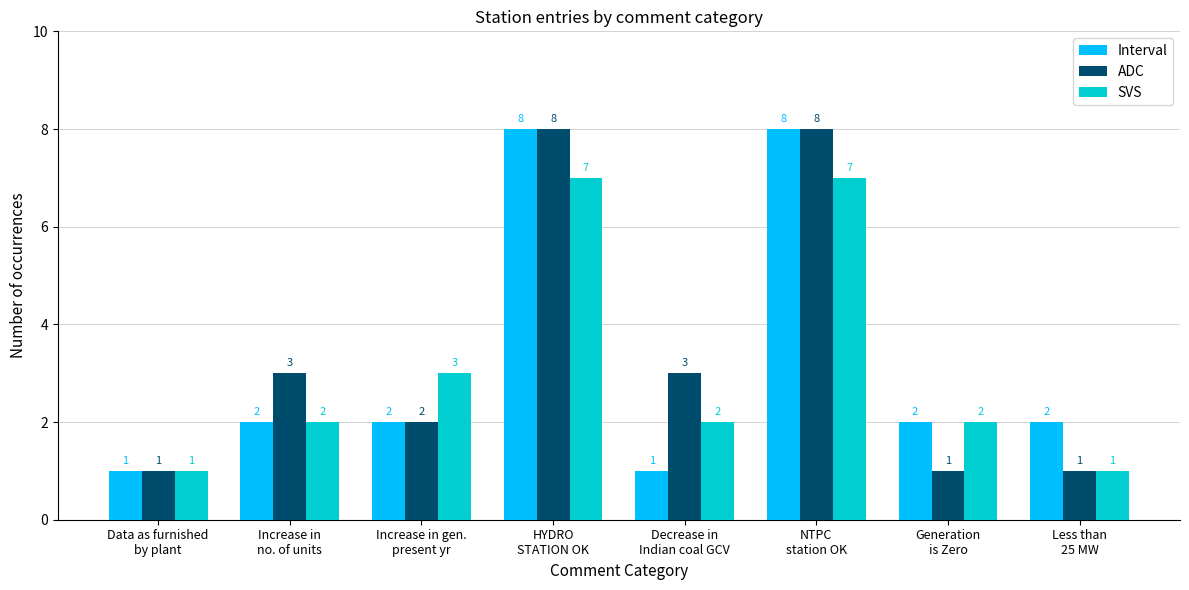

How many bars are there in each group?

3